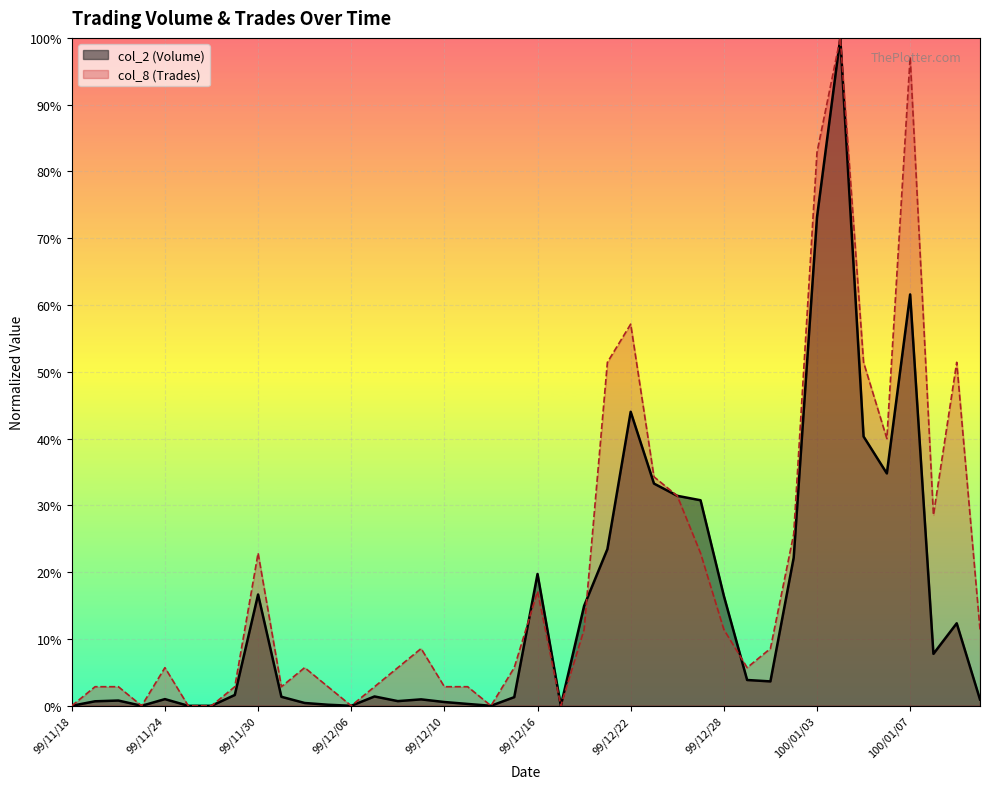

What are all the series names shown in the legend?

col_2 (Volume), col_8 (Trades)